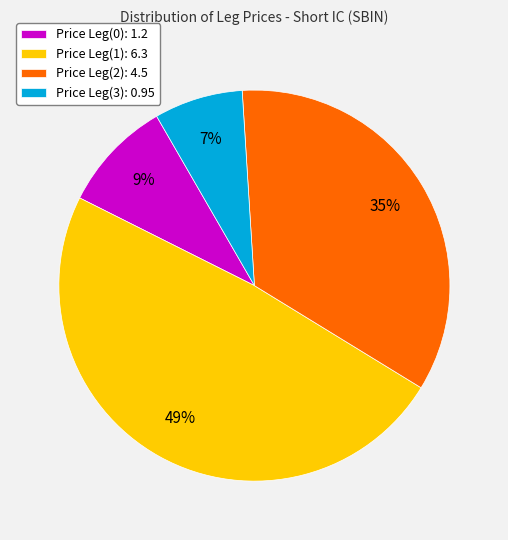

How many segments does this pie chart have?

4